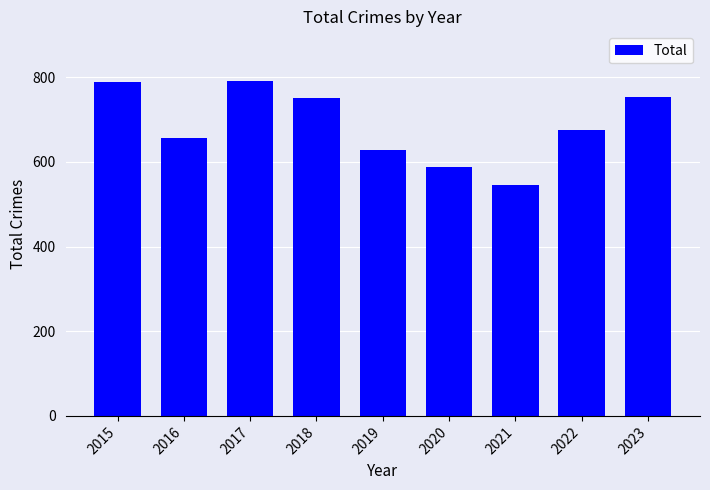

Does the chart contain any negative values?

No